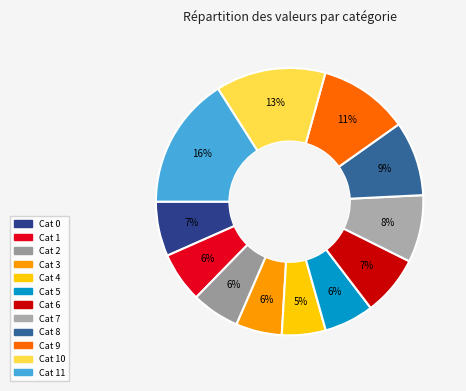

Count the number of slices in the pie.

12